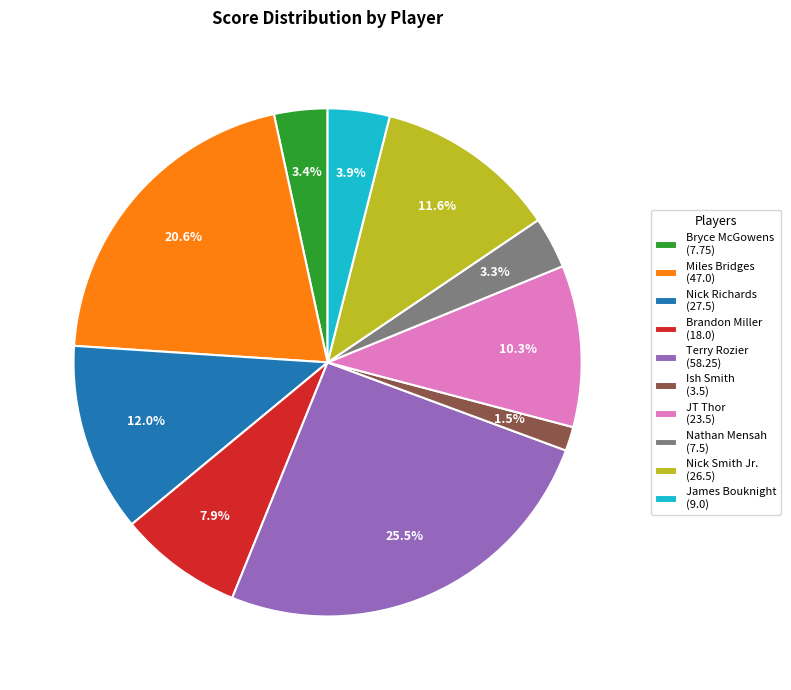

How many slices are in this pie chart?

10